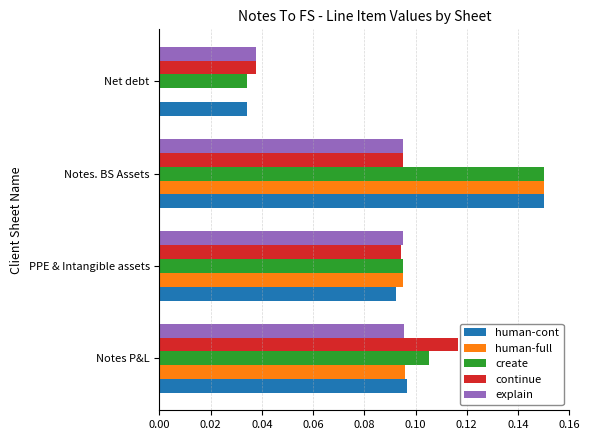

Which category has the highest value across all series?

Notes. BS Assets